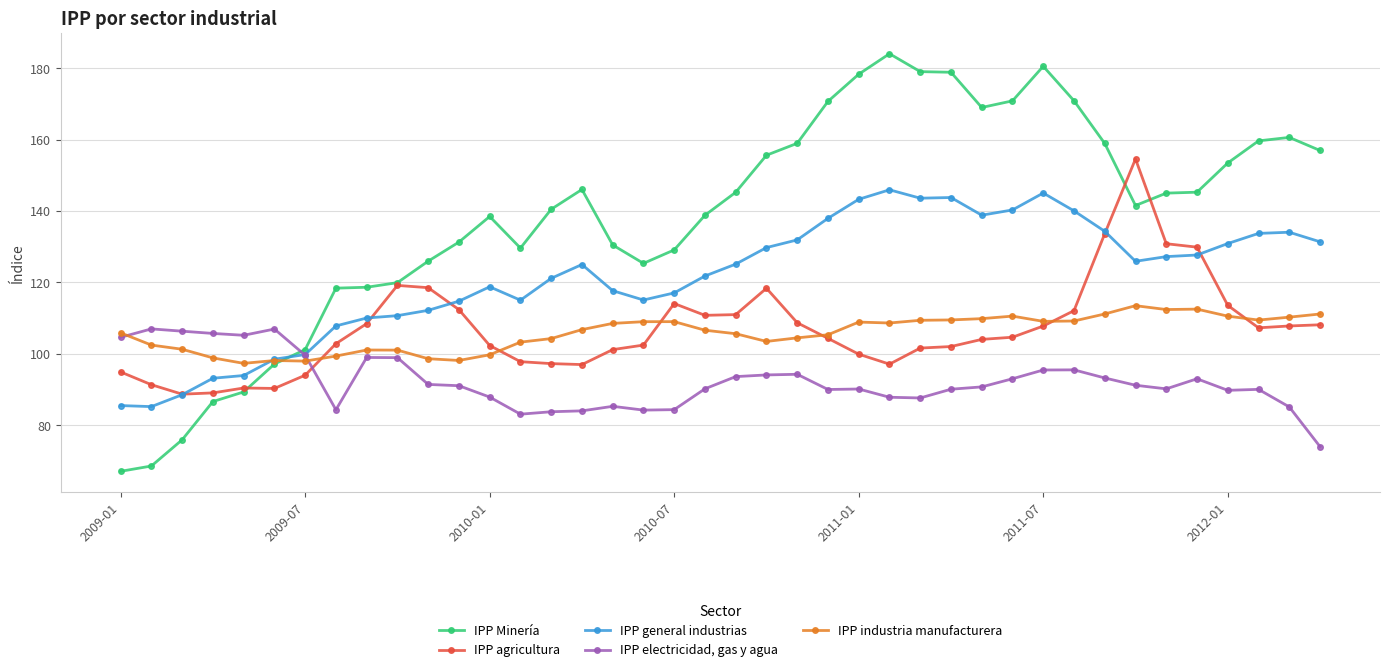

Does the chart have visible grid lines?

Yes